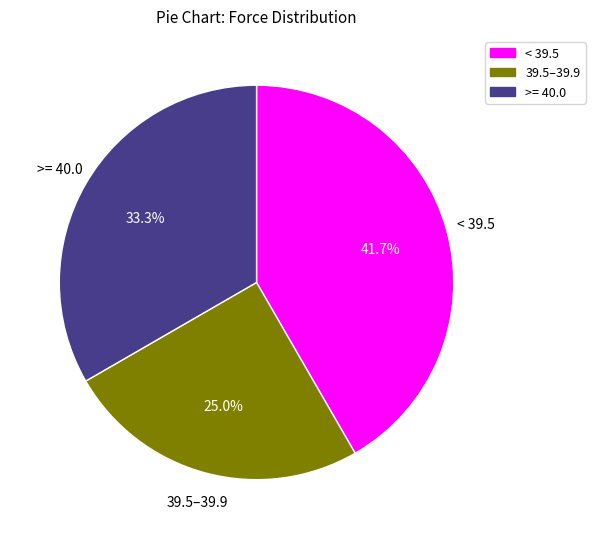

Is there a majority slice in this chart?

No